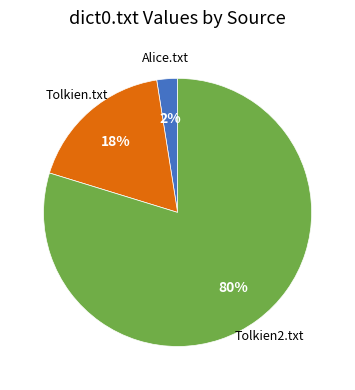

To the nearest percent, what is the average slice percentage?

33%